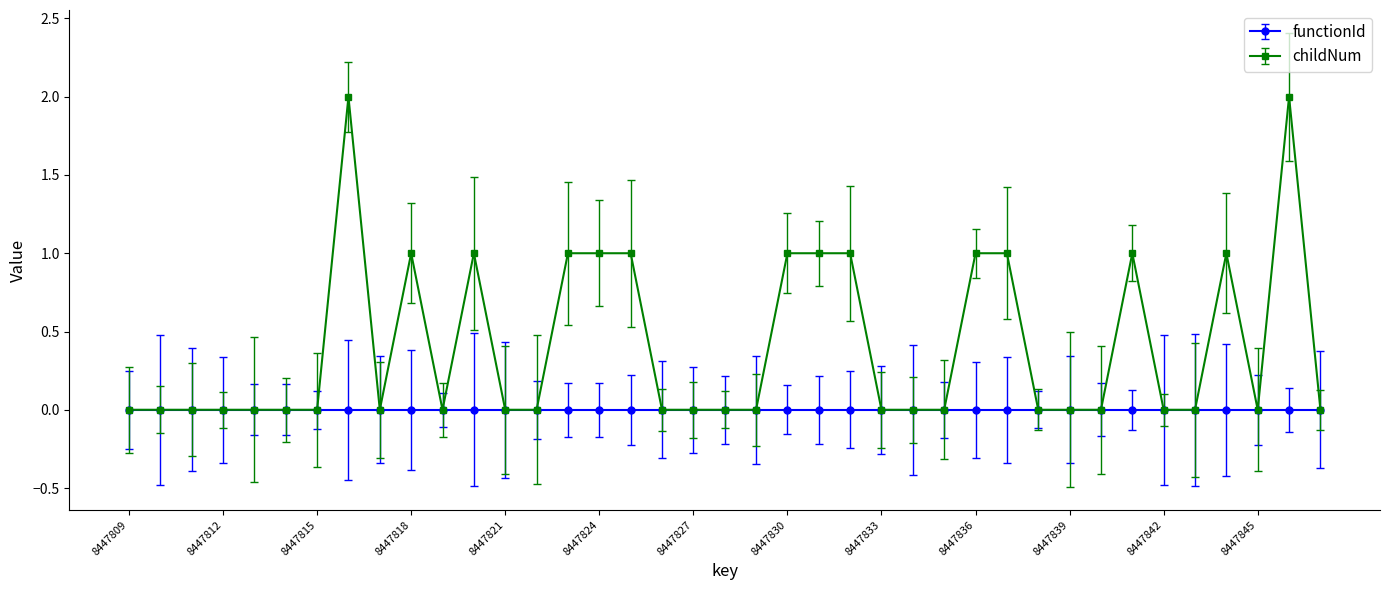

Which series has the largest total across all categories?

childNum